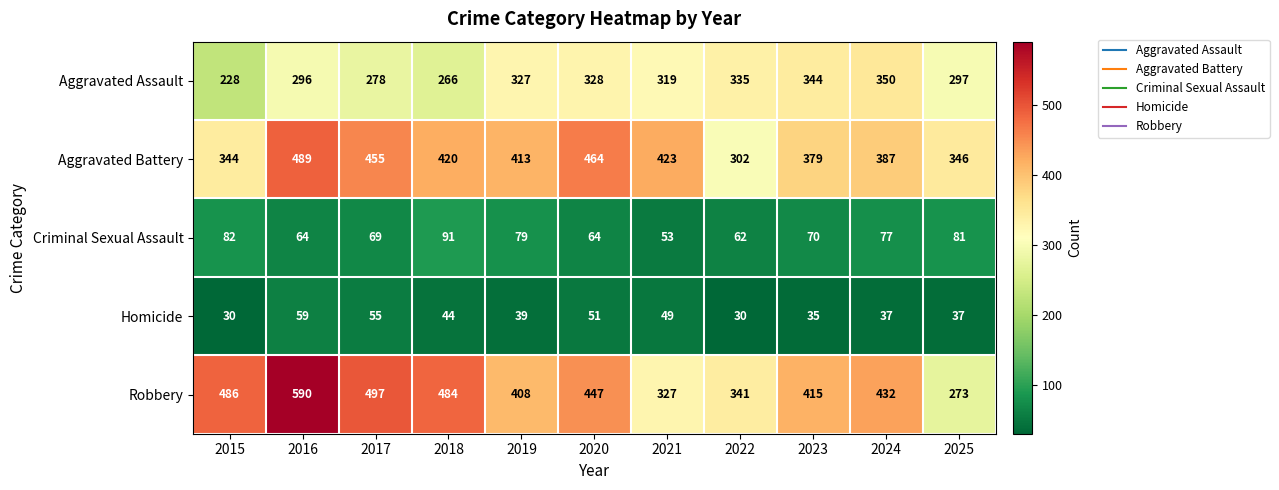

The value of Aggravated Battery at 2019 is 630. True or false?

False